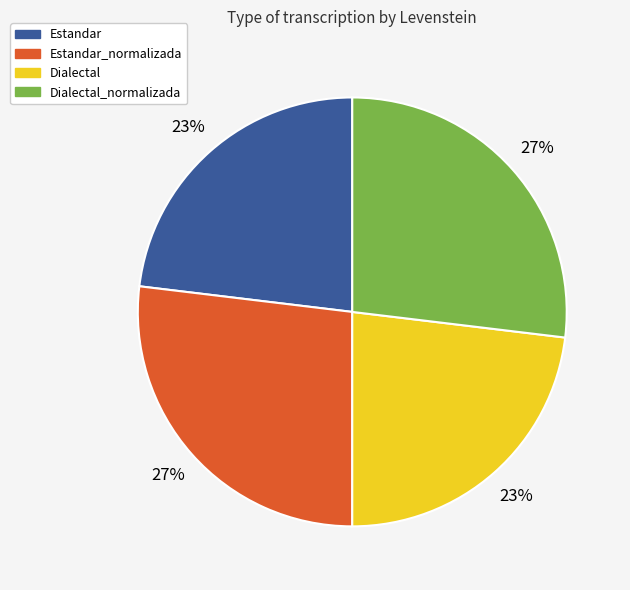

Between Estandar_normalizada and Dialectal, which is larger?

Estandar_normalizada